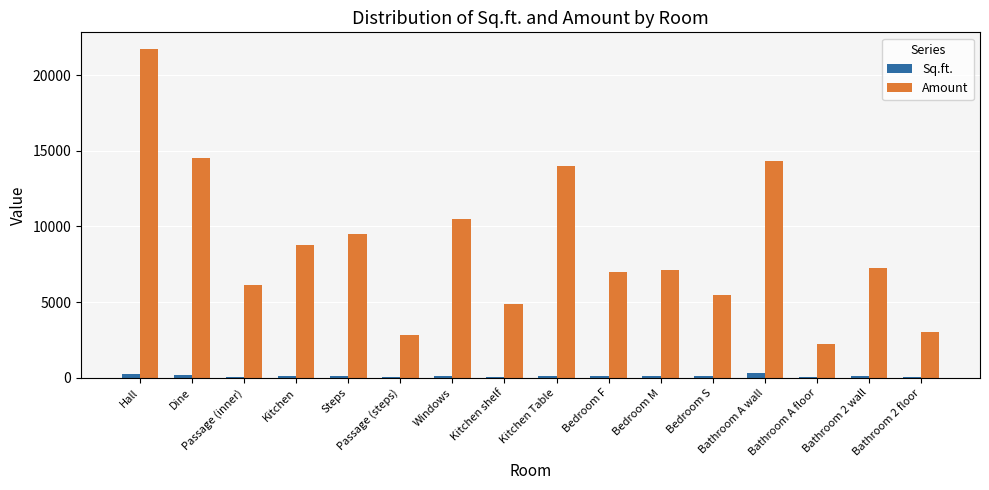

The value of Sq.ft. at Bedroom S is 110. True or false?

True